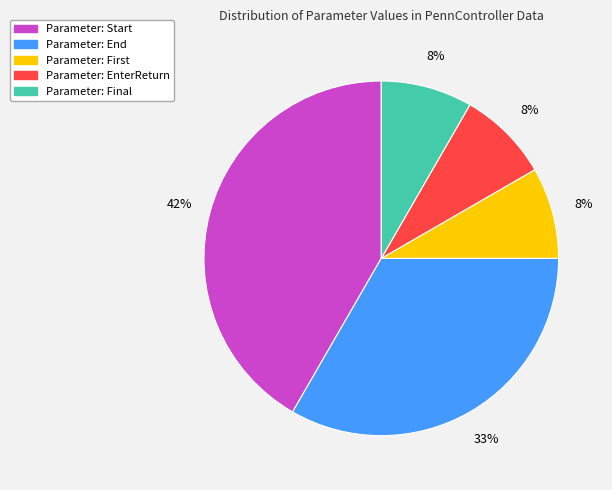

Count the number of slices in the pie.

5